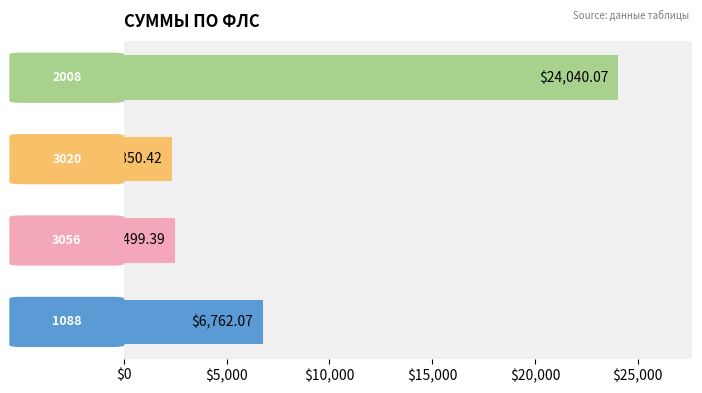

What is the greatest value displayed?

24040.1